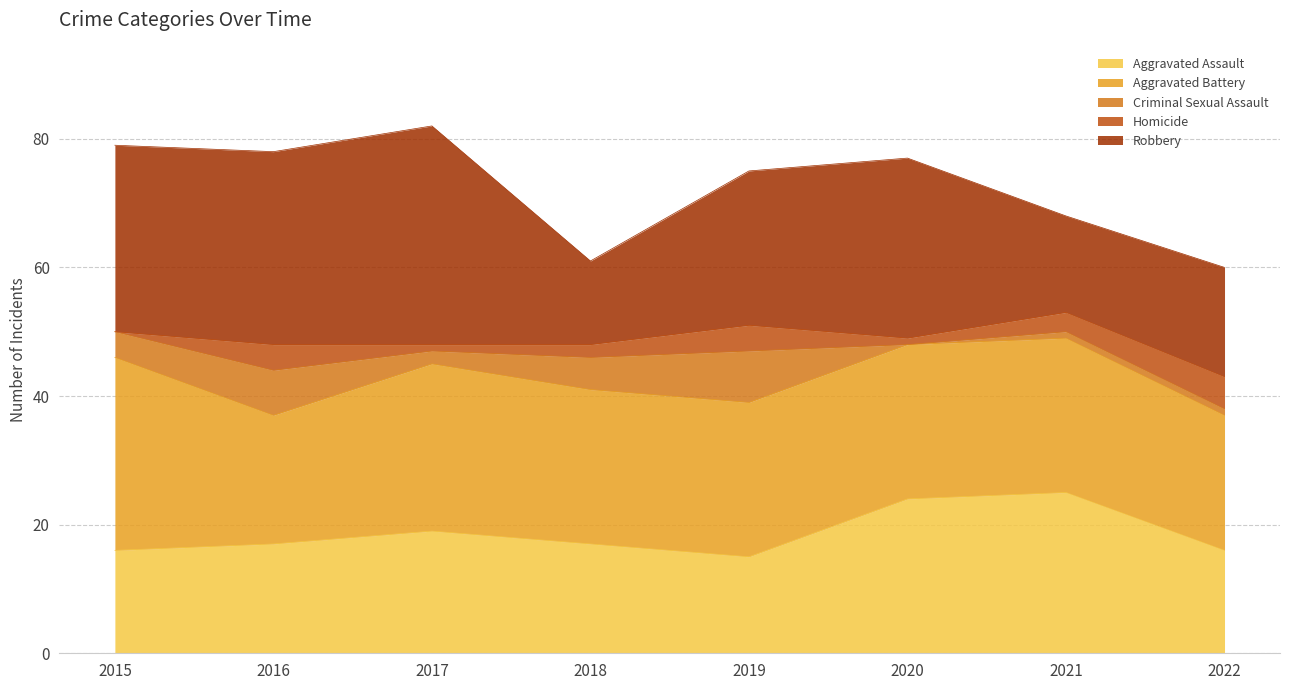

At which category does Criminal Sexual Assault reach its first local peak?

2016